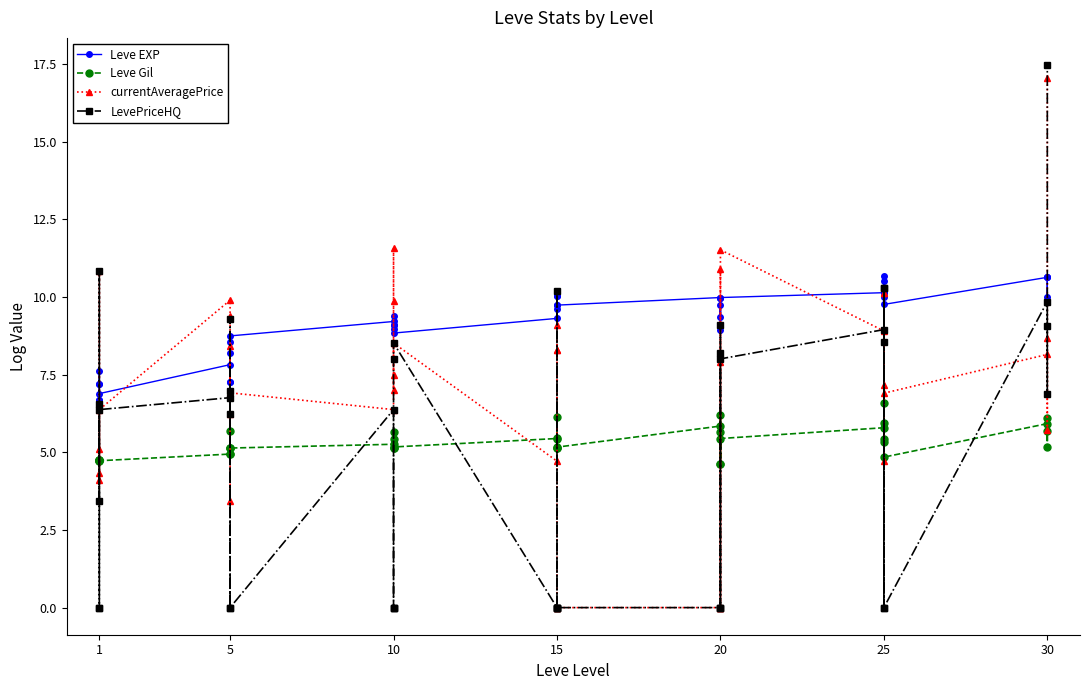

How many interior local peaks does the Leve Gil series have?

13